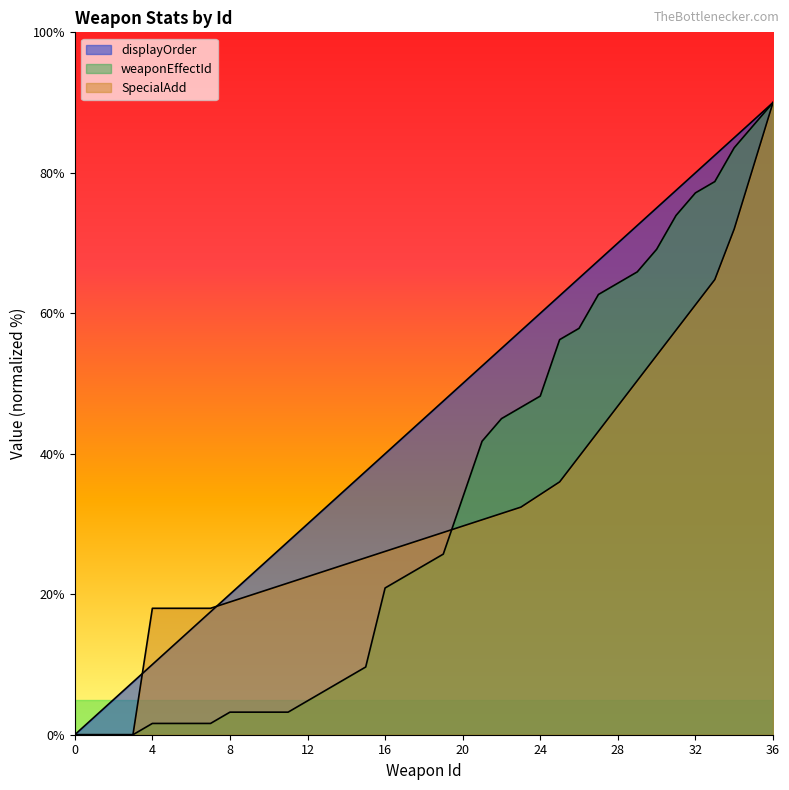

How many lines are shown in the chart?

3